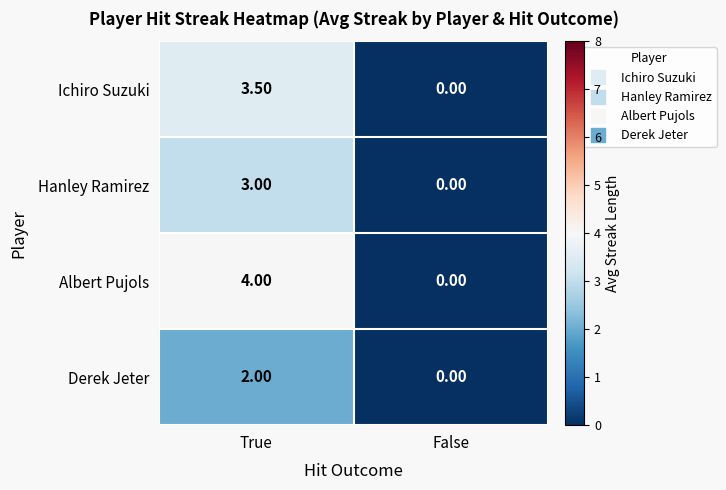

What is the spread (max minus min) of values at True?

2.0